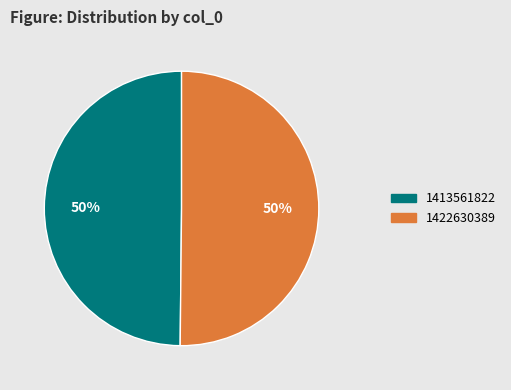

The 1422630389 slice represents 50% of the pie. True or false?

True